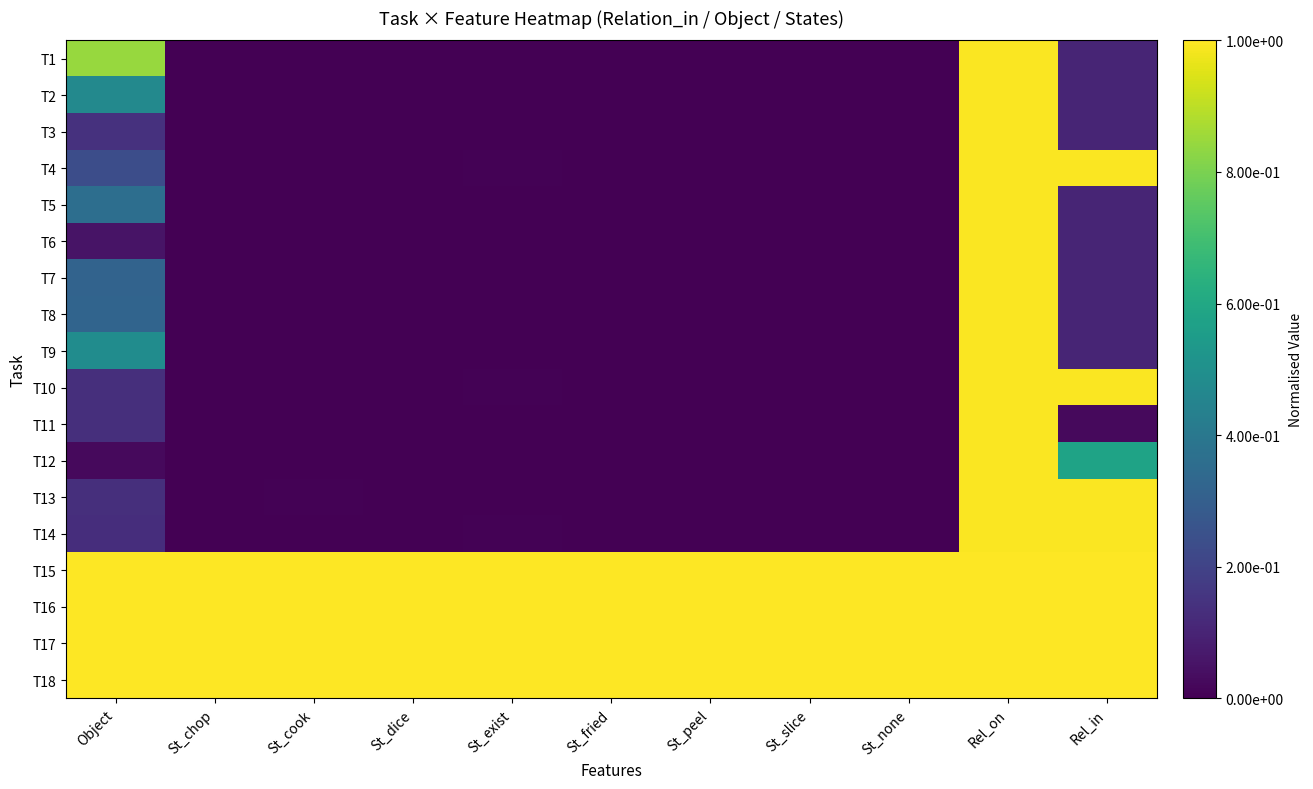

Reading left to right, what are all the values shown in this chart?

T1: Object=0.8	St_chop=0.0	St_cook=0.0	St_dice=0.0	St_exist=0.0	St_fried=0.0	St_peel=0.0	St_slice=0.0	St_none=0.0	Rel_on=1.0	Rel_in=0.1
T2: Object=0.5	St_chop=0.0	St_cook=0.0	St_dice=0.0	St_exist=0.0	St_fried=0.0	St_peel=0.0	St_slice=0.0	St_none=0.0	Rel_on=1.0	Rel_in=0.1
T3: Object=0.1	St_chop=0.0	St_cook=0.0	St_dice=0.0	St_exist=0.0	St_fried=0.0	St_peel=0.0	St_slice=0.0	St_none=0.0	Rel_on=1.0	Rel_in=0.1
T4: Object=0.2	St_chop=0.0	St_cook=0.0	St_dice=0.0	St_exist=0.0	St_fried=0.0	St_peel=0.0	St_slice=0.0	St_none=0.0	Rel_on=1.0	Rel_in=1.0
T5: Object=0.4	St_chop=0.0	St_cook=0.0	St_dice=0.0	St_exist=0.0	St_fried=0.0	St_peel=0.0	St_slice=0.0	St_none=0.0	Rel_on=1.0	Rel_in=0.1
T6: Object=0.1	St_chop=0.0	St_cook=0.0	St_dice=0.0	St_exist=0.0	St_fried=0.0	St_peel=0.0	St_slice=0.0	St_none=0.0	Rel_on=1.0	Rel_in=0.1
T7: Object=0.3	St_chop=0.0	St_cook=0.0	St_dice=0.0	St_exist=0.0	St_fried=0.0	St_peel=0.0	St_slice=0.0	St_none=0.0	Rel_on=1.0	Rel_in=0.1
T8: Object=0.3	St_chop=0.0	St_cook=0.0	St_dice=0.0	St_exist=0.0	St_fried=0.0	St_peel=0.0	St_slice=0.0	St_none=0.0	Rel_on=1.0	Rel_in=0.1
T9: Object=0.5	St_chop=0.0	St_cook=0.0	St_dice=0.0	St_exist=0.0	St_fried=0.0	St_peel=0.0	St_slice=0.0	St_none=0.0	Rel_on=1.0	Rel_in=0.1
T10: Object=0.1	St_chop=0.0	St_cook=0.0	St_dice=0.0	St_exist=0.0	St_fried=0.0	St_peel=0.0	St_slice=0.0	St_none=0.0	Rel_on=1.0	Rel_in=1.0
T11: Object=0.1	St_chop=0.0	St_cook=0.0	St_dice=0.0	St_exist=0.0	St_fried=0.0	St_peel=0.0	St_slice=0.0	St_none=0.0	Rel_on=1.0	Rel_in=0.0
T12: Object=0.0	St_chop=0.0	St_cook=0.0	St_dice=0.0	St_exist=0.0	St_fried=0.0	St_peel=0.0	St_slice=0.0	St_none=0.0	Rel_on=1.0	Rel_in=0.6
T13: Object=0.1	St_chop=0.0	St_cook=0.0	St_dice=0.0	St_exist=0.0	St_fried=0.0	St_peel=0.0	St_slice=0.0	St_none=0.0	Rel_on=1.0	Rel_in=1.0
T14: Object=0.1	St_chop=0.0	St_cook=0.0	St_dice=0.0	St_exist=0.0	St_fried=0.0	St_peel=0.0	St_slice=0.0	St_none=0.0	Rel_on=1.0	Rel_in=1.0
T15: Object=1.0	St_chop=1.0	St_cook=1.0	St_dice=1.0	St_exist=1.0	St_fried=1.0	St_peel=1.0	St_slice=1.0	St_none=1.0	Rel_on=1.0	Rel_in=1.0
T16: Object=1.0	St_chop=1.0	St_cook=1.0	St_dice=1.0	St_exist=1.0	St_fried=1.0	St_peel=1.0	St_slice=1.0	St_none=1.0	Rel_on=1.0	Rel_in=1.0
T17: Object=1.0	St_chop=1.0	St_cook=1.0	St_dice=1.0	St_exist=1.0	St_fried=1.0	St_peel=1.0	St_slice=1.0	St_none=1.0	Rel_on=1.0	Rel_in=1.0
T18: Object=1.0	St_chop=1.0	St_cook=1.0	St_dice=1.0	St_exist=1.0	St_fried=1.0	St_peel=1.0	St_slice=1.0	St_none=1.0	Rel_on=1.0	Rel_in=1.0